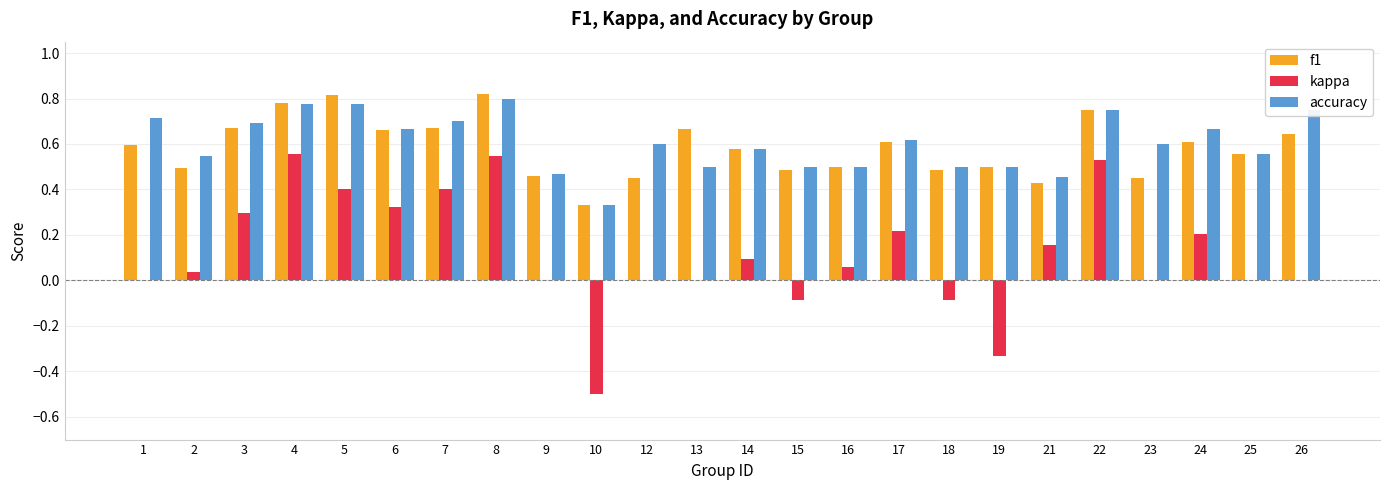

Between 1 and 9, which series saw the biggest shift?

accuracy